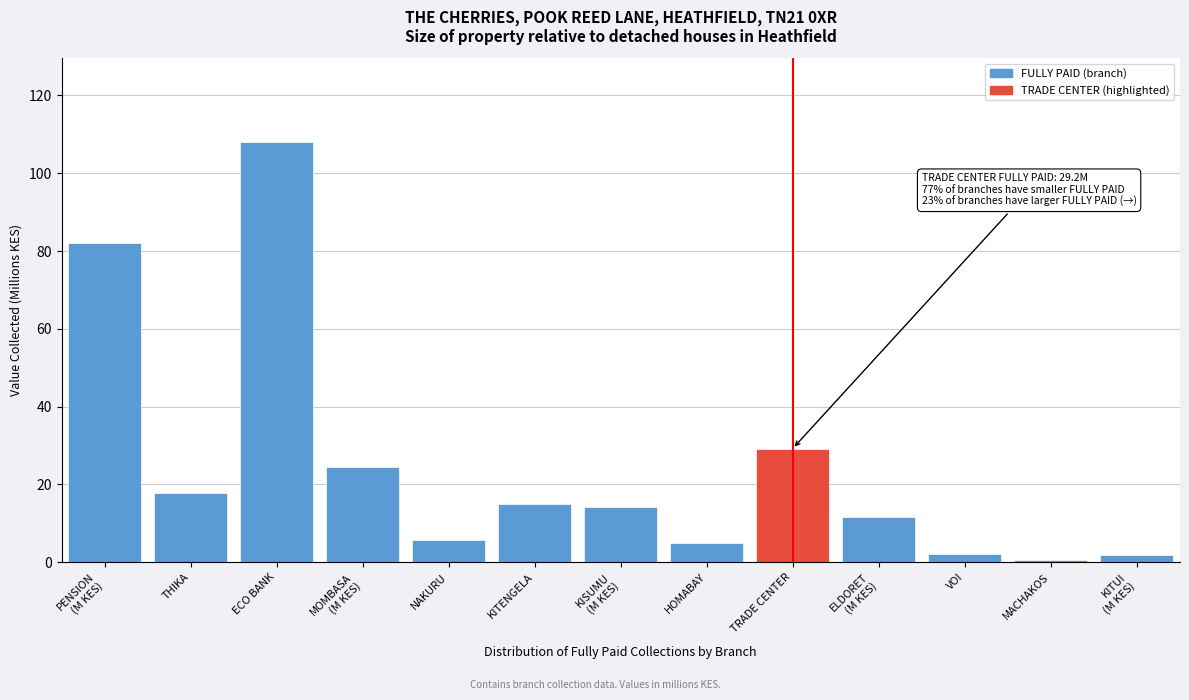

What is the label of the 9th bar from the right?

NAKURU